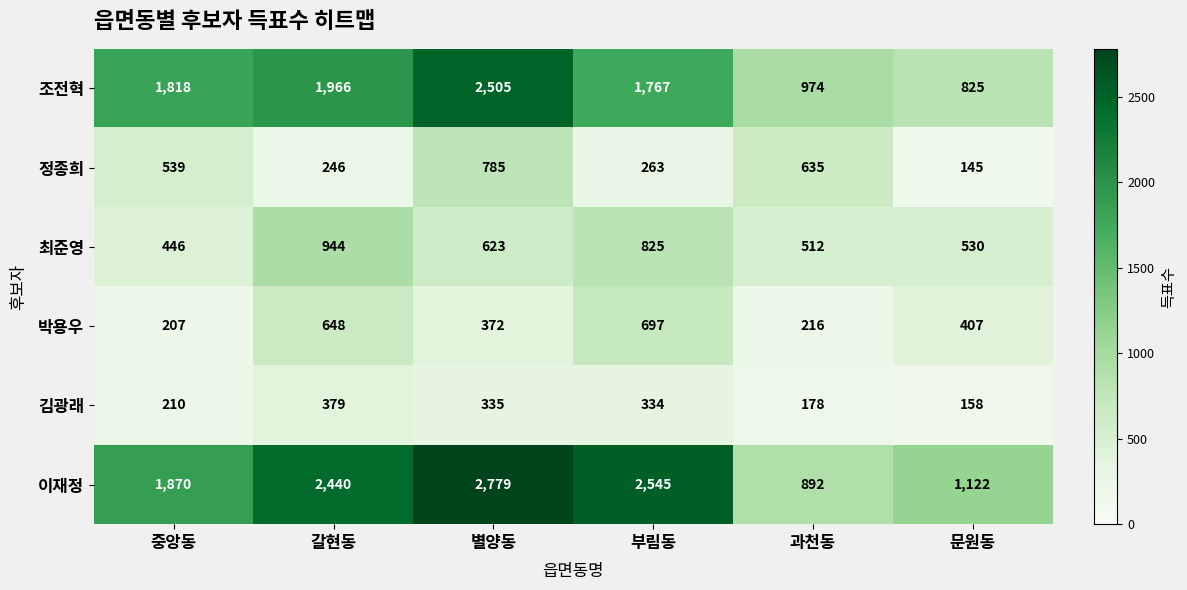

What is the smallest value displayed?

145